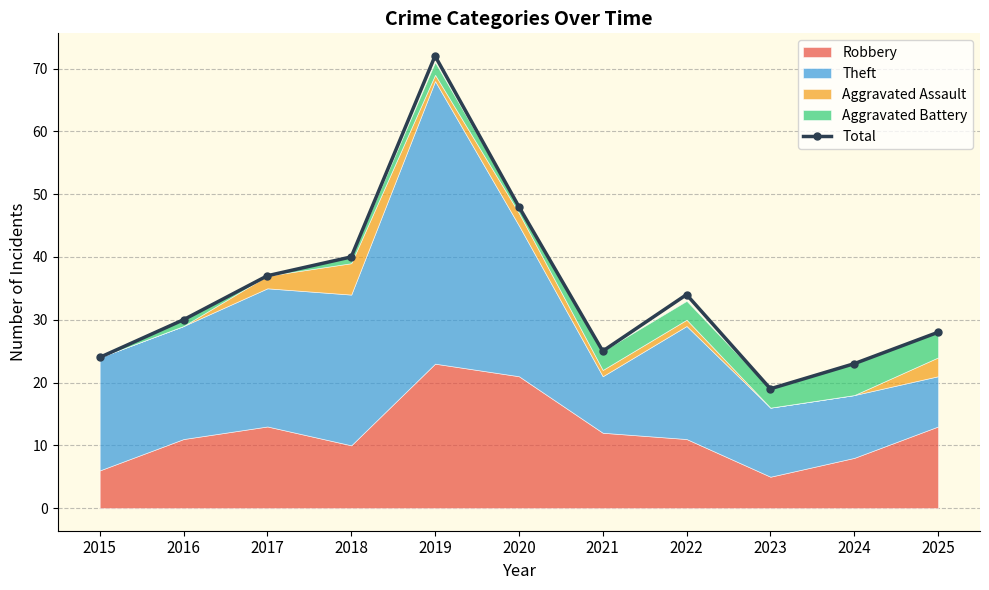

True or false: Total has a value of 9 at 2022.

False